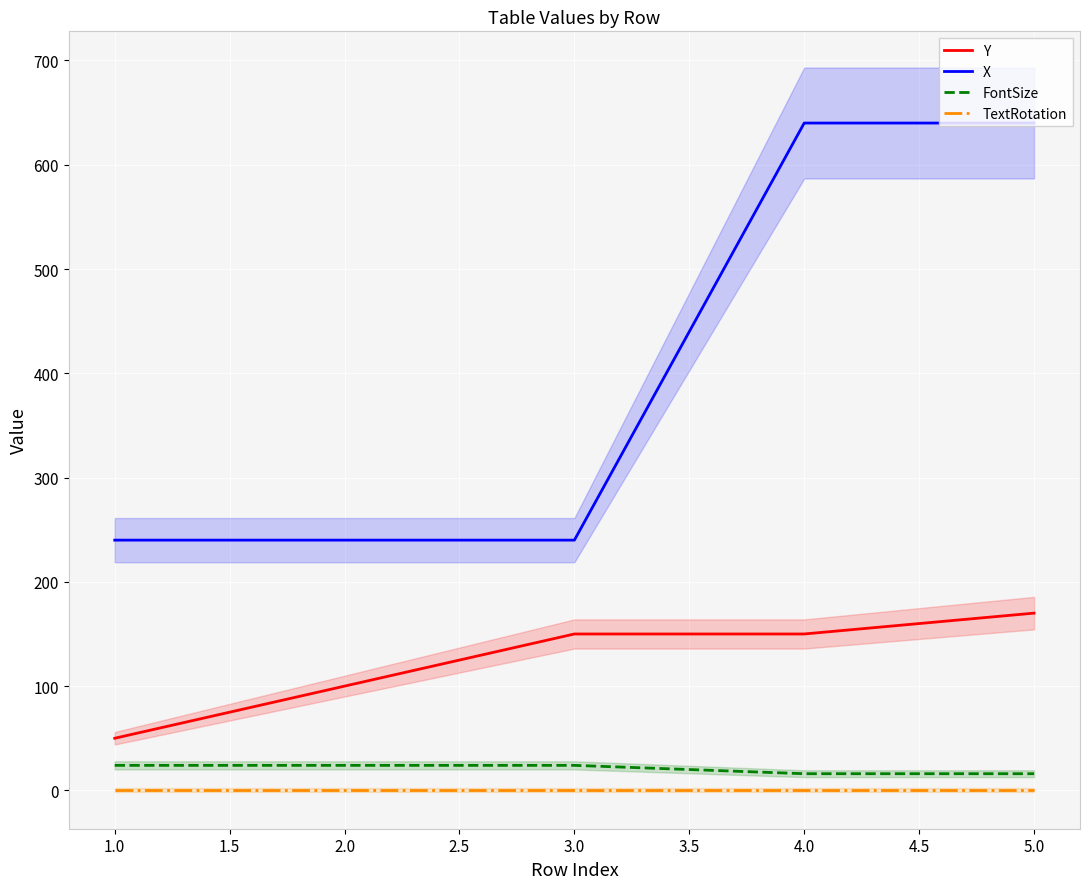

Which series has the largest total across all categories?

X